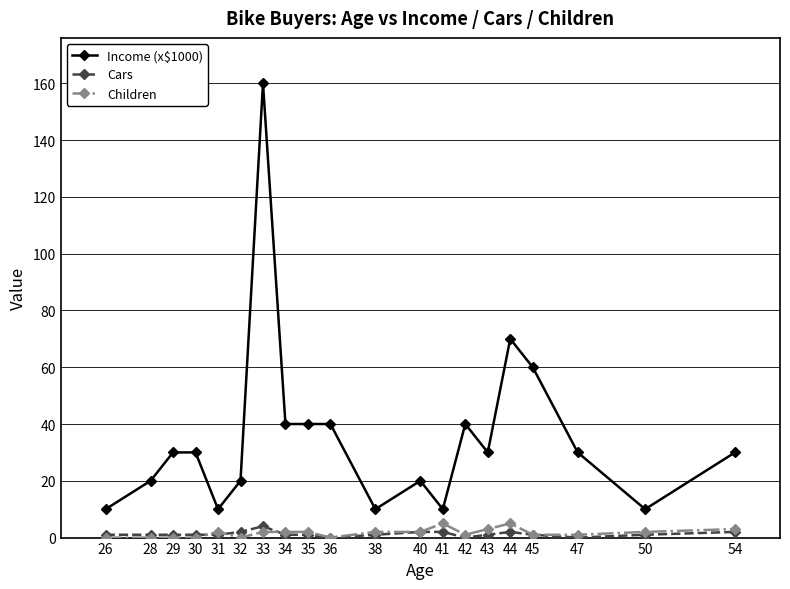

At how many categories does at least one series exceed 148?

1